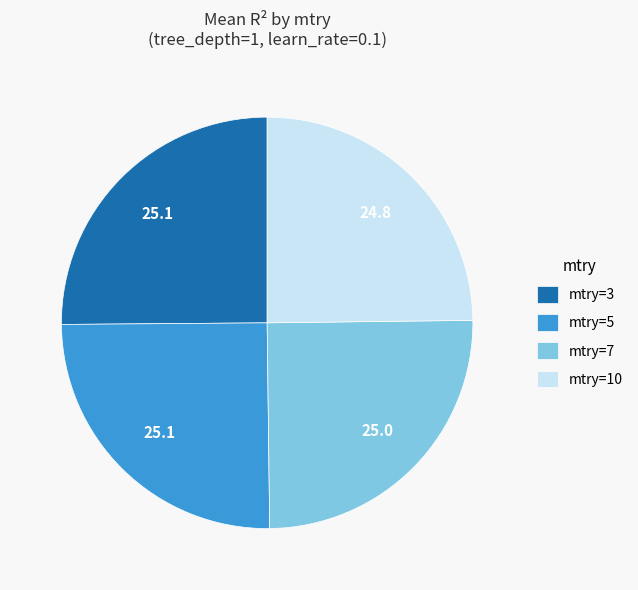

Is it true that mtry=10 is 20% of the pie?

False